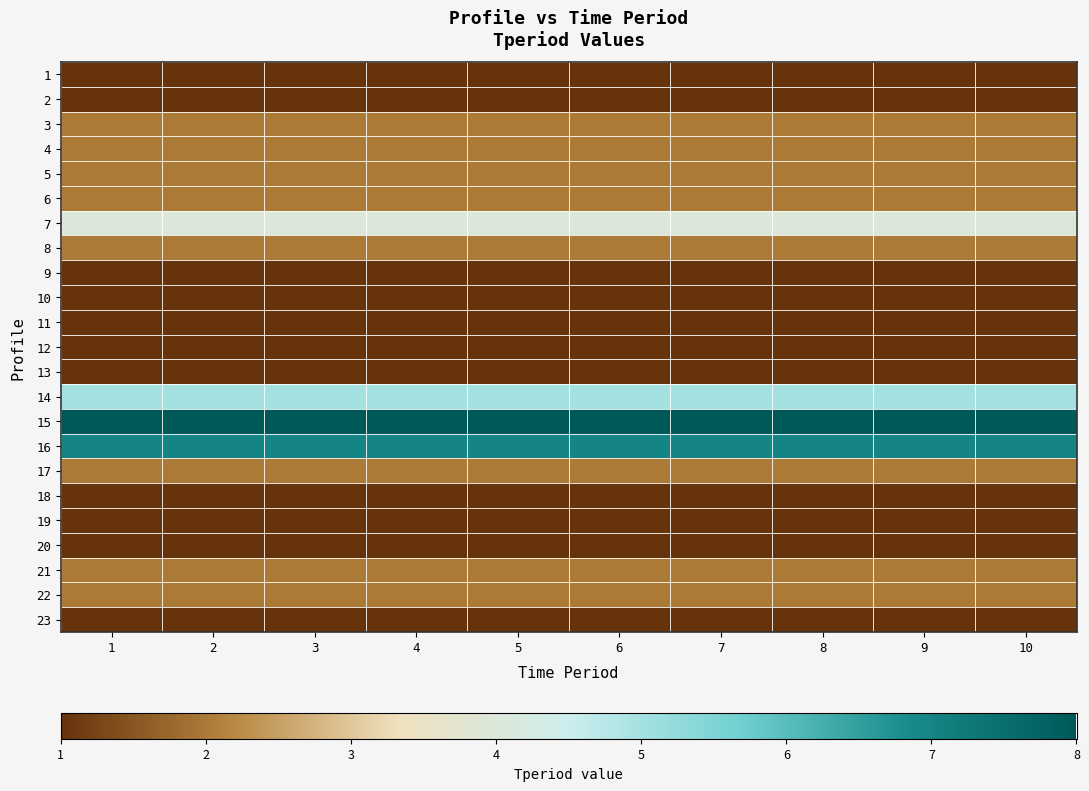

At which category is the sum across all series the highest?

1